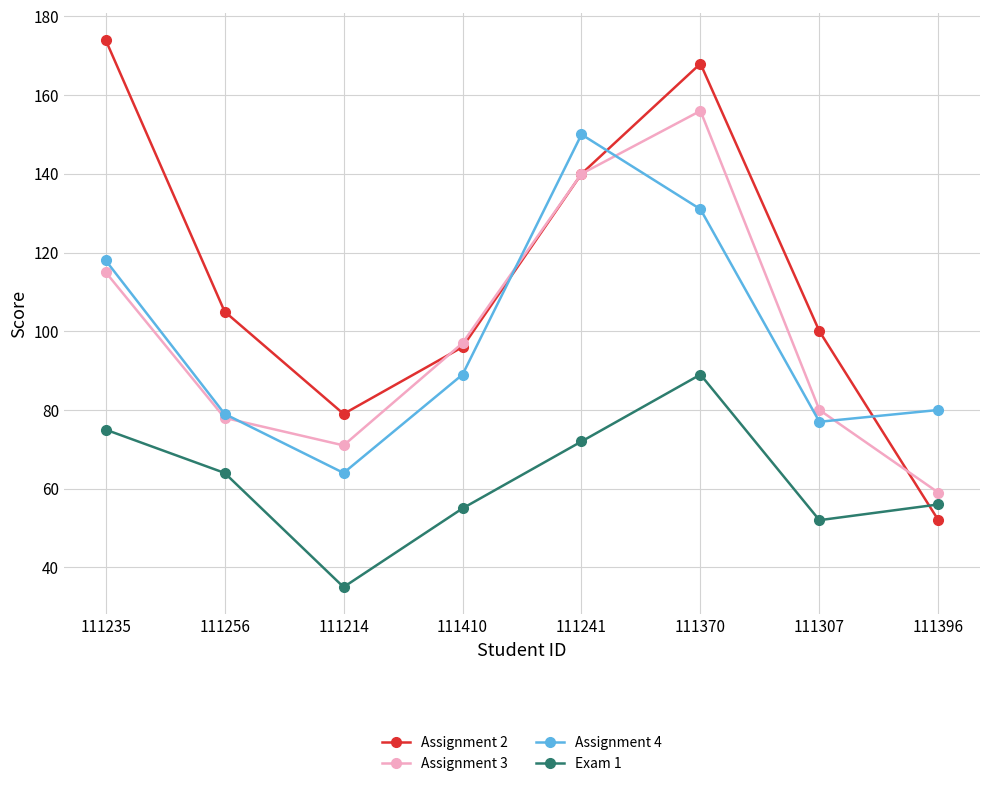

Reading left to right, list all the values displayed in this chart.

Assignment 2: 174	105	79	96	140	168	100	52
Assignment 3: 115	78	71	97	140	156	80	59
Assignment 4: 118	79	64	89	150	131	77	80
Exam 1: 75	64	35	55	72	89	52	56